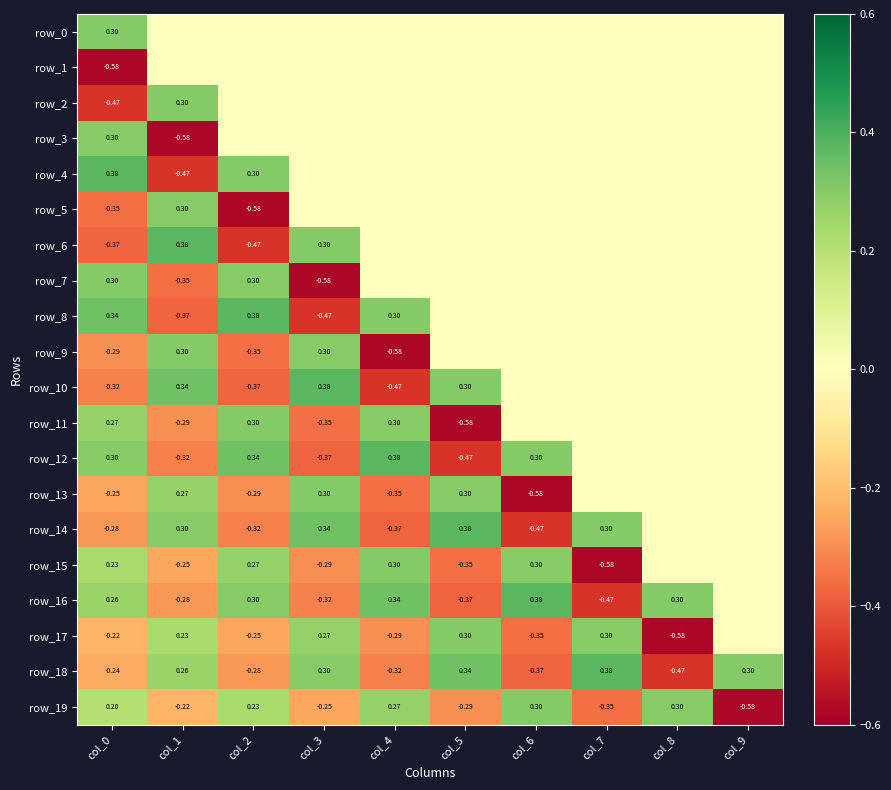

Which series has the largest range (max minus min)?

row_7